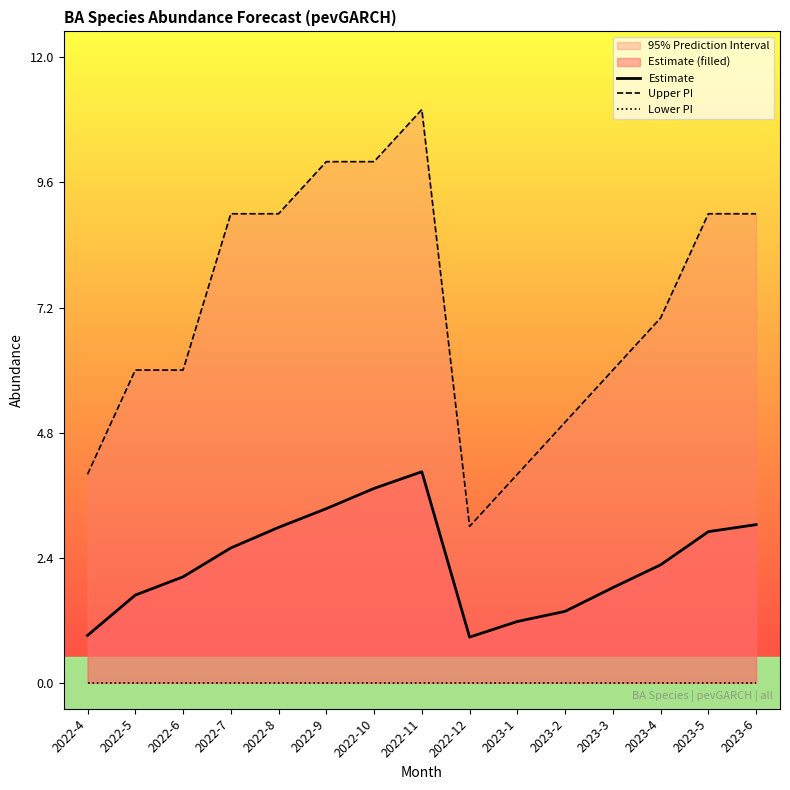

What is the value of the Upper PI point at the 12th from the left?

6.0